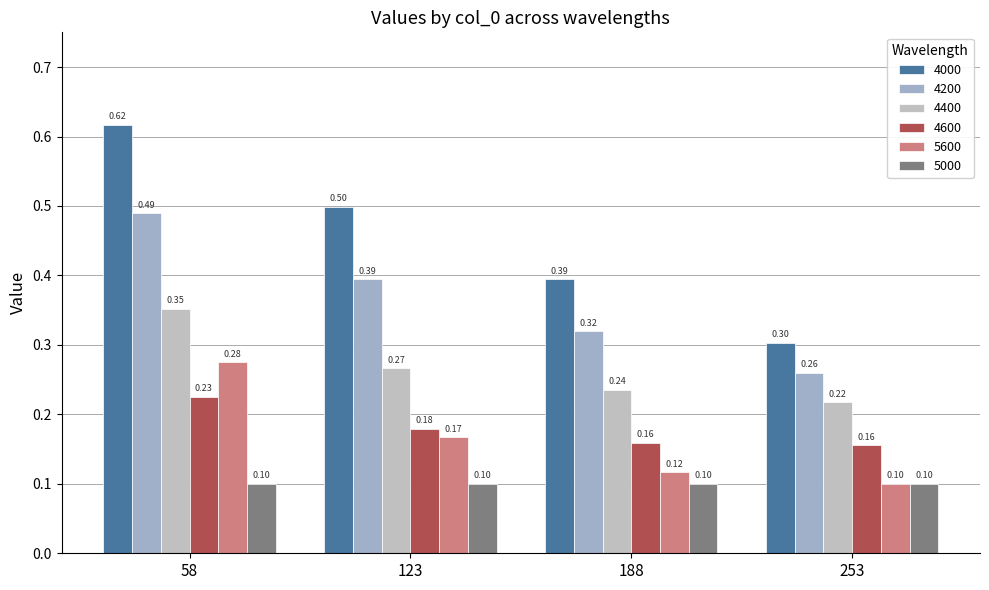

What is the approximate value of 4400 at 58?

0.4